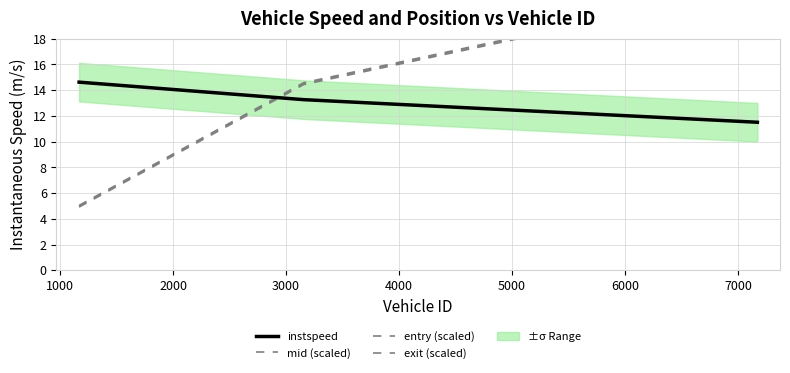

Is this an area chart (filled region under the line)?

No